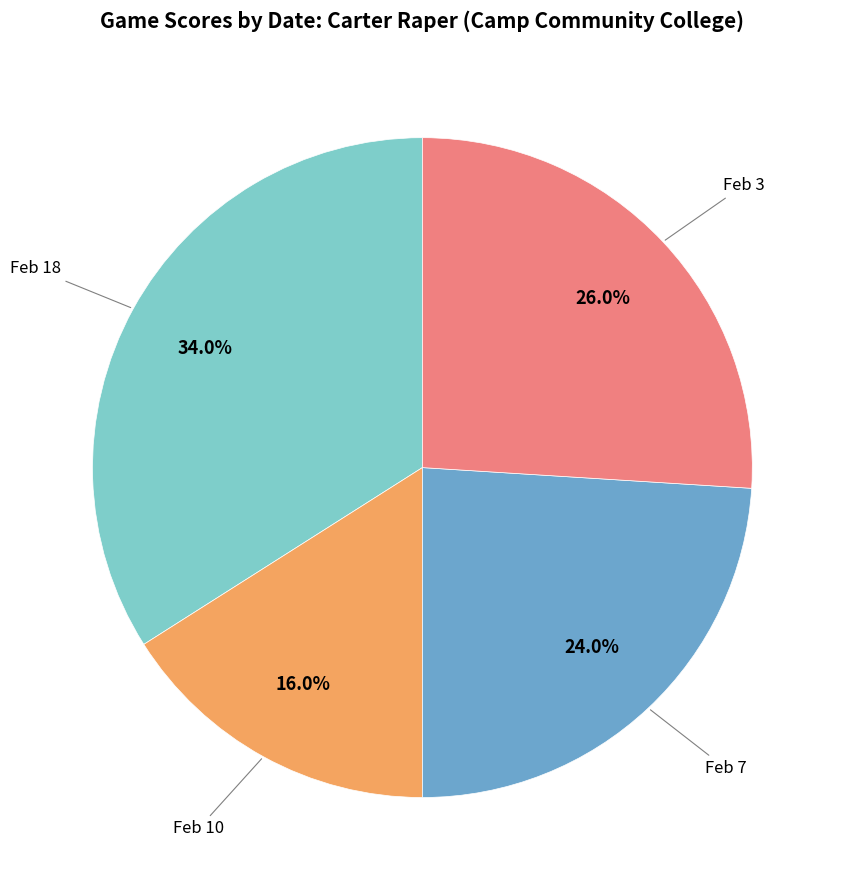

Is there any slice that represents more than half of the pie?

No